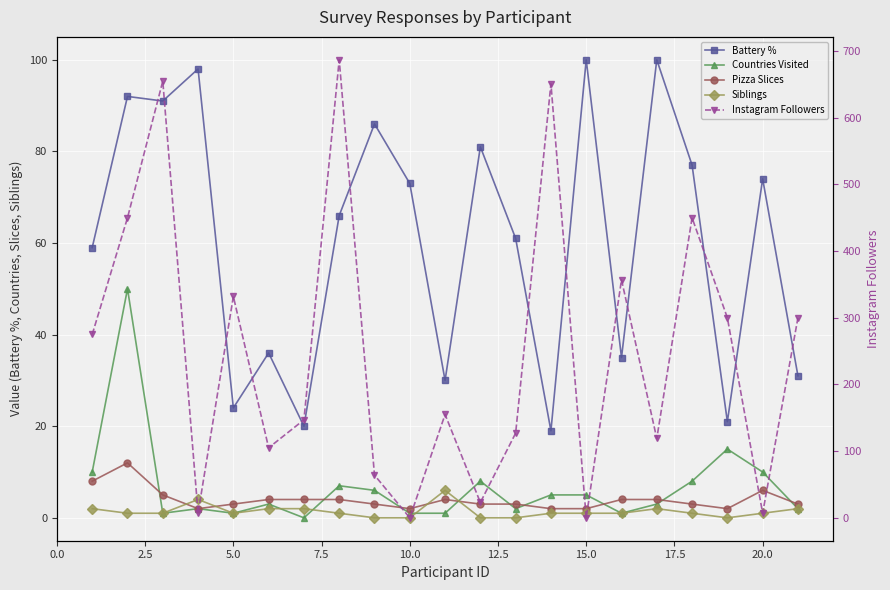

How many times do Instagram Followers and Siblings cross each other?

2